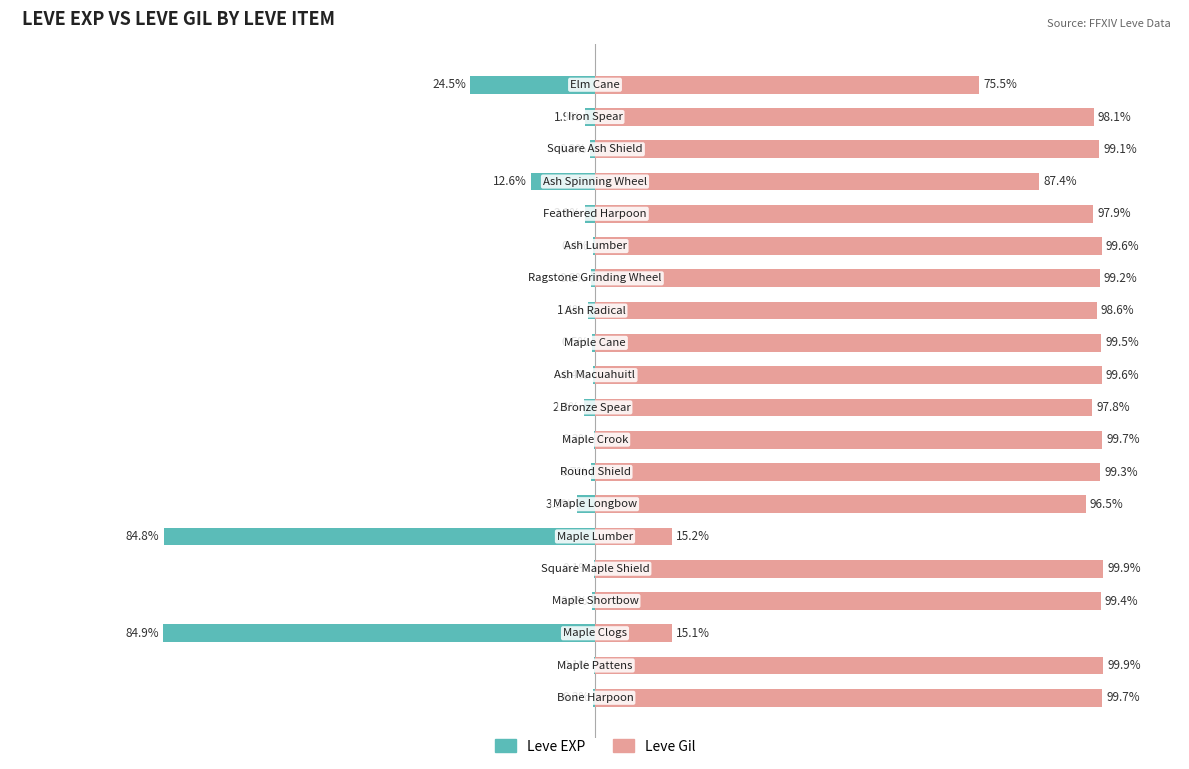

What is the smallest value displayed?

-84.9